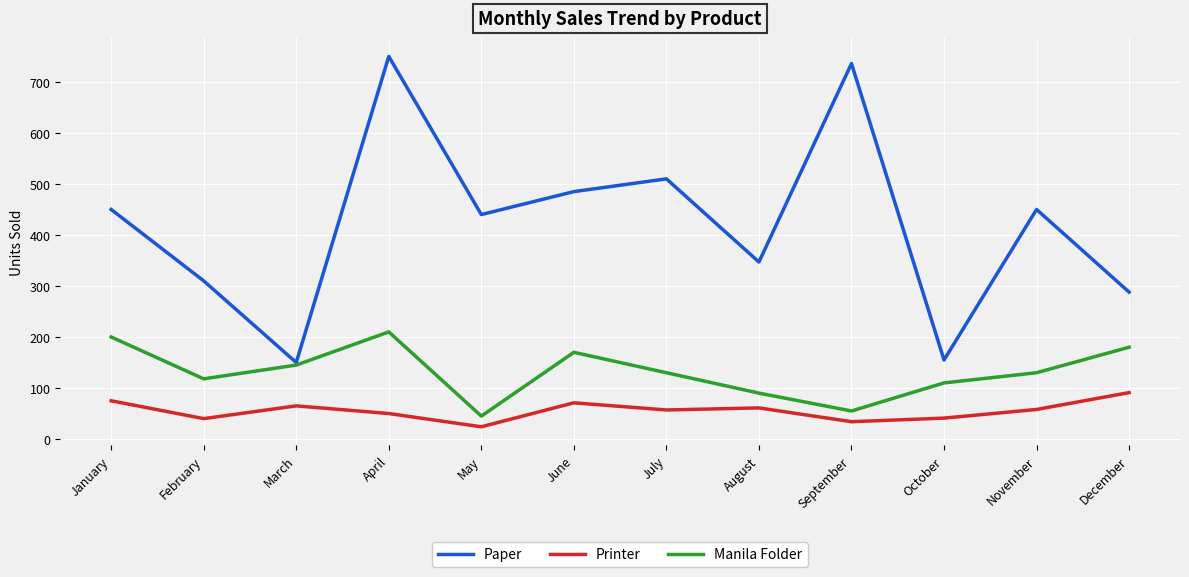

Which series changed the most between May and June?

Manila Folder